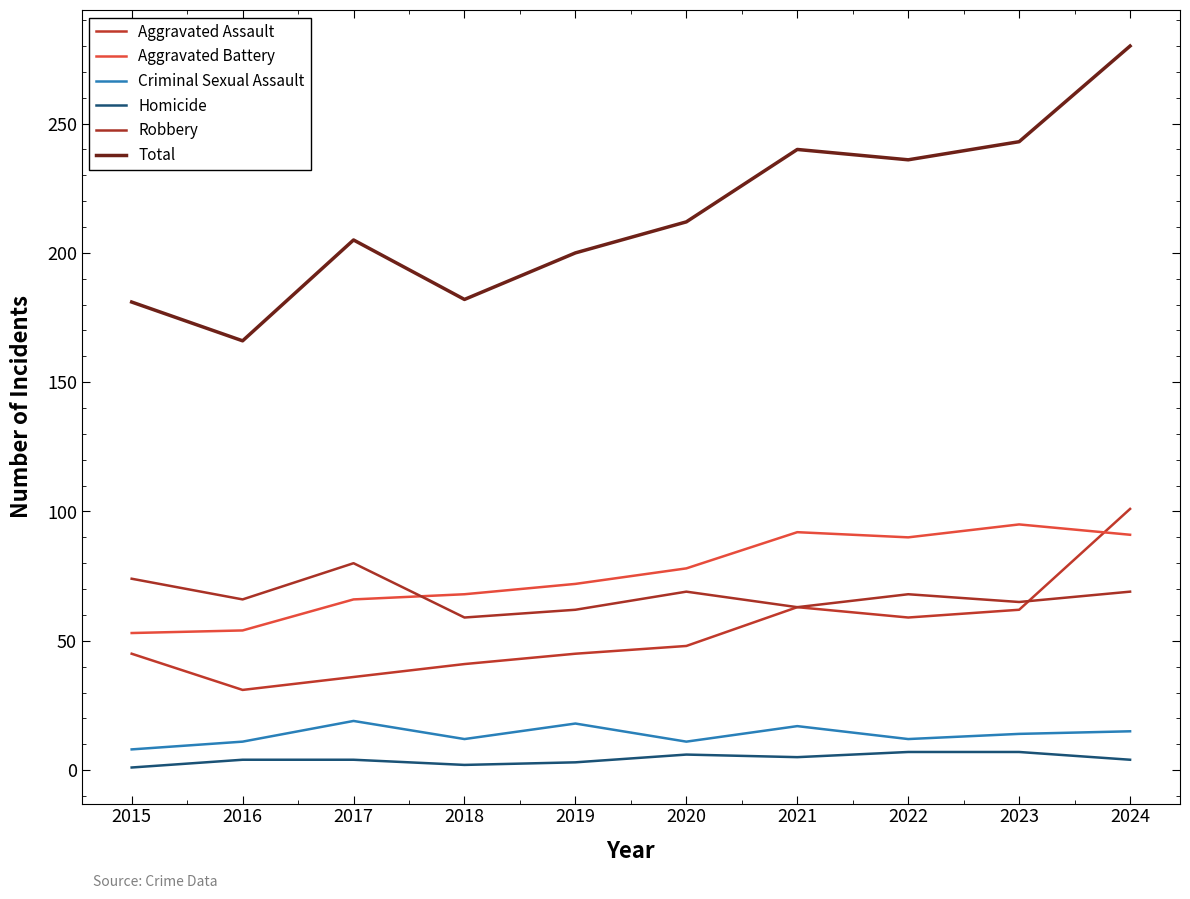

How many lines are shown in the chart?

6